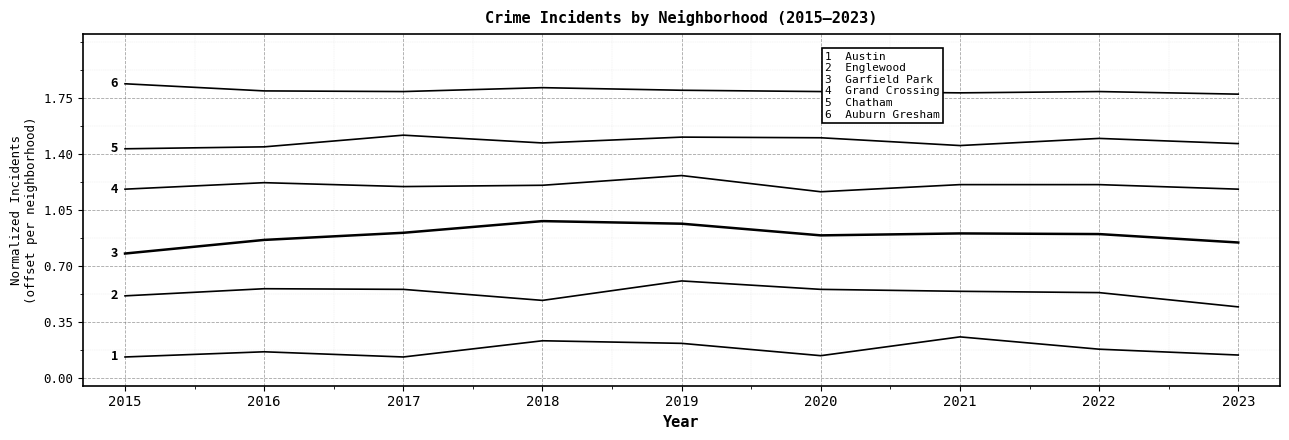

Reading right to left, extract all data points from this chart.

Austin: 2023=0.1	2022=0.2	2021=0.3	2020=0.1	2019=0.2	2018=0.2	2017=0.1	2016=0.2	2015=0.1
Englewood: 2023=0.4	2022=0.5	2021=0.5	2020=0.6	2019=0.6	2018=0.5	2017=0.6	2016=0.6	2015=0.5
Garfield Park: 2023=0.8	2022=0.9	2021=0.9	2020=0.9	2019=1.0	2018=1.0	2017=0.9	2016=0.9	2015=0.8
Grand Crossing: 2023=1.2	2022=1.2	2021=1.2	2020=1.2	2019=1.3	2018=1.2	2017=1.2	2016=1.2	2015=1.2
Chatham: 2023=1.5	2022=1.5	2021=1.5	2020=1.5	2019=1.5	2018=1.5	2017=1.5	2016=1.4	2015=1.4
Auburn Gresham: 2023=1.8	2022=1.8	2021=1.8	2020=1.8	2019=1.8	2018=1.8	2017=1.8	2016=1.8	2015=1.8